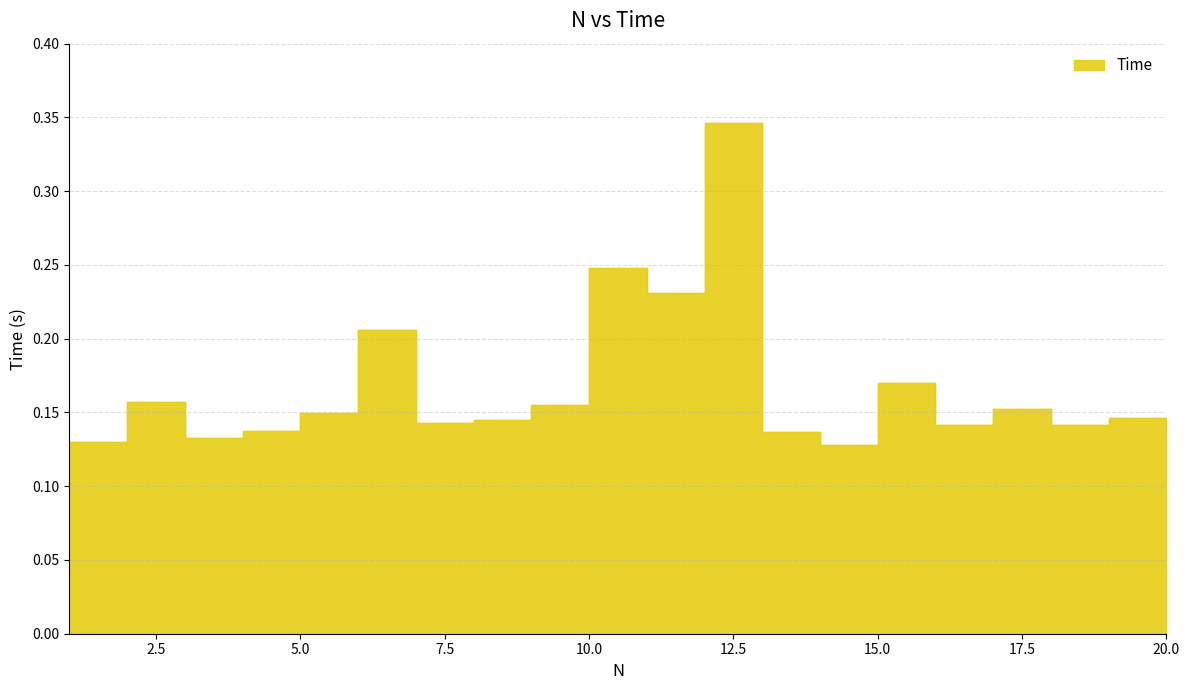

What is the average value?

0.2